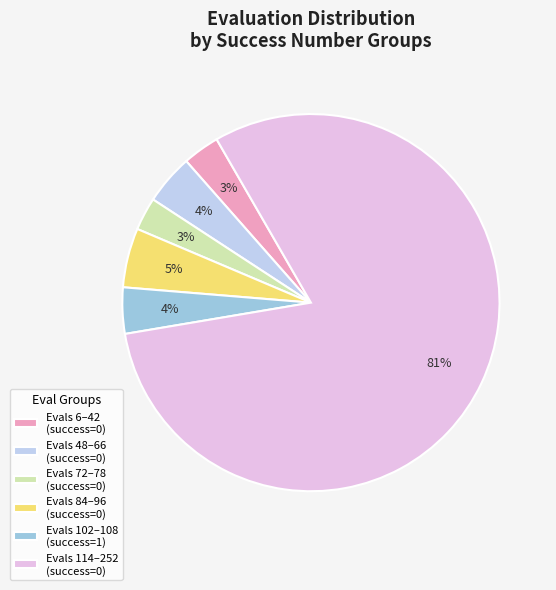

True or false: Evals 84–96 (success=0) accounts for 5% of the total.

True